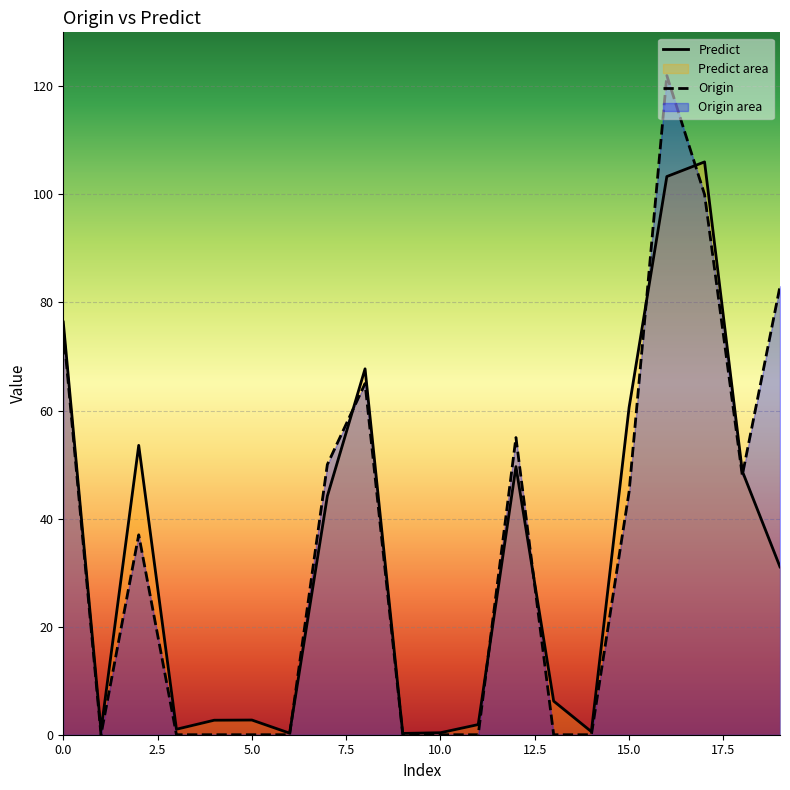

Which label corresponds to the smallest value in the chart?

1